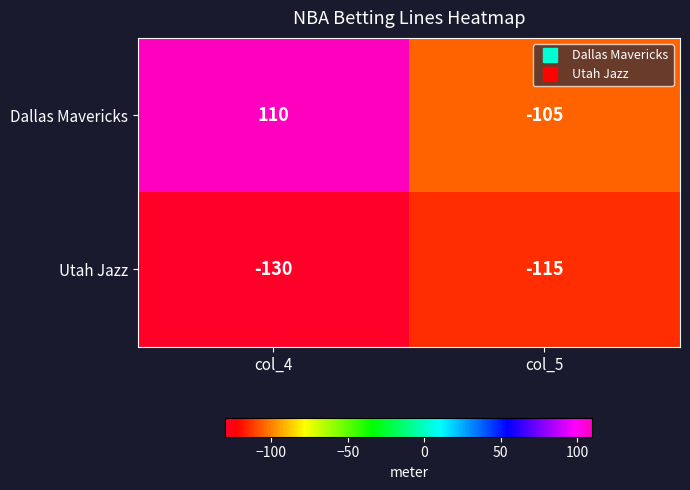

What is the greatest value displayed?

110